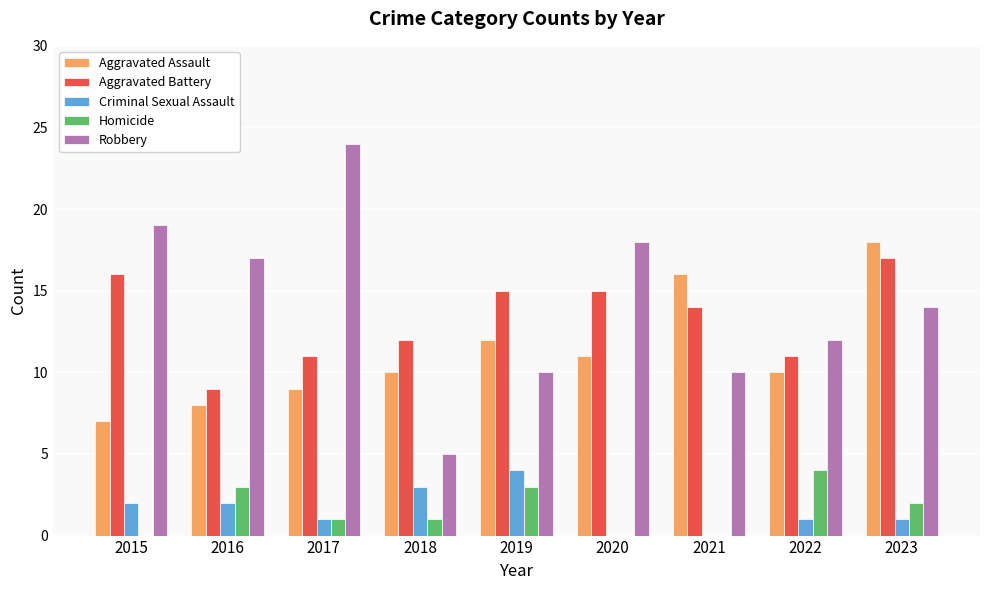

What is the difference between the Criminal Sexual Assault values at 2015 and 2022?

1